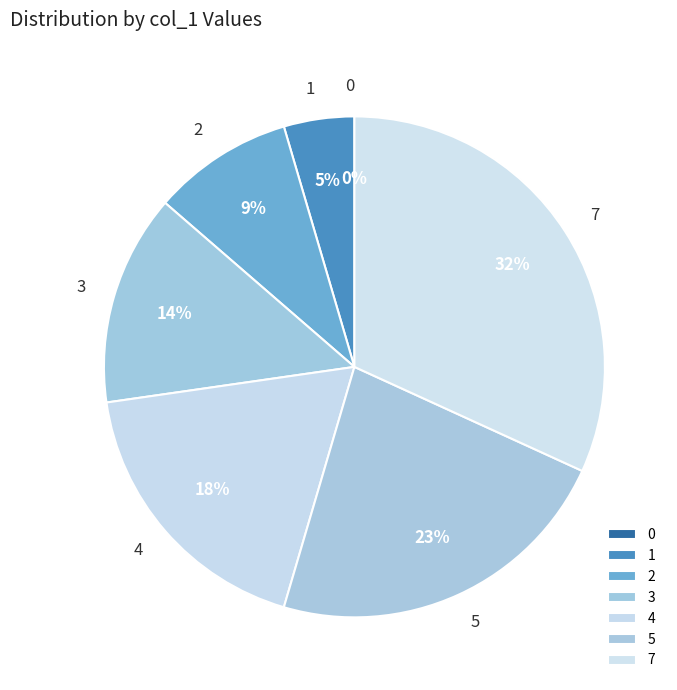

What percentage is NOT represented by 1?

95.5%